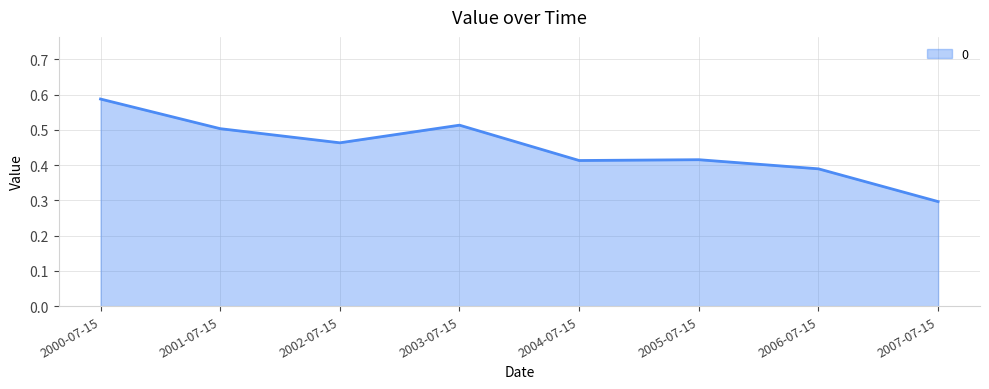

What position from the right is 2002-07-15?

6